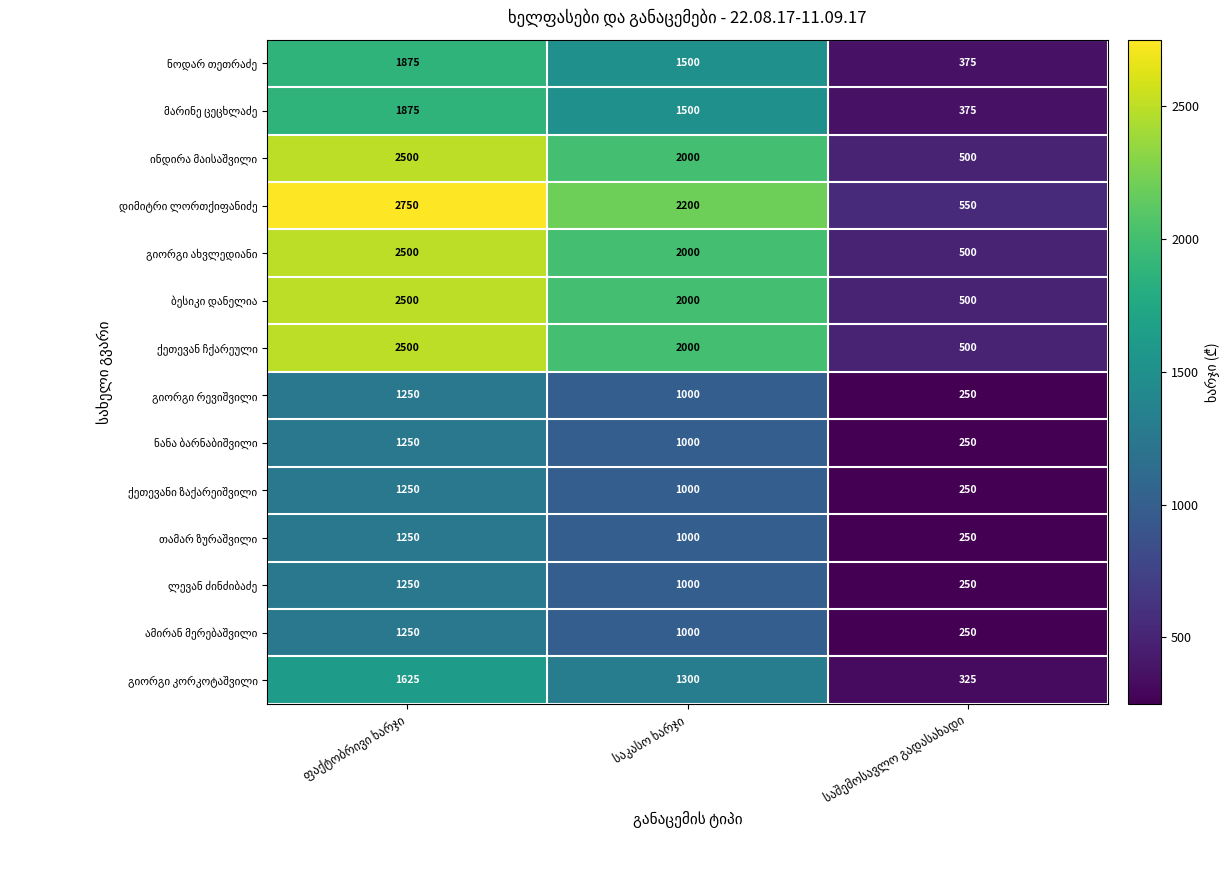

What is the approximate value of თამარ ზურაშვილი at საშემოსავლო გადასახადი?

250